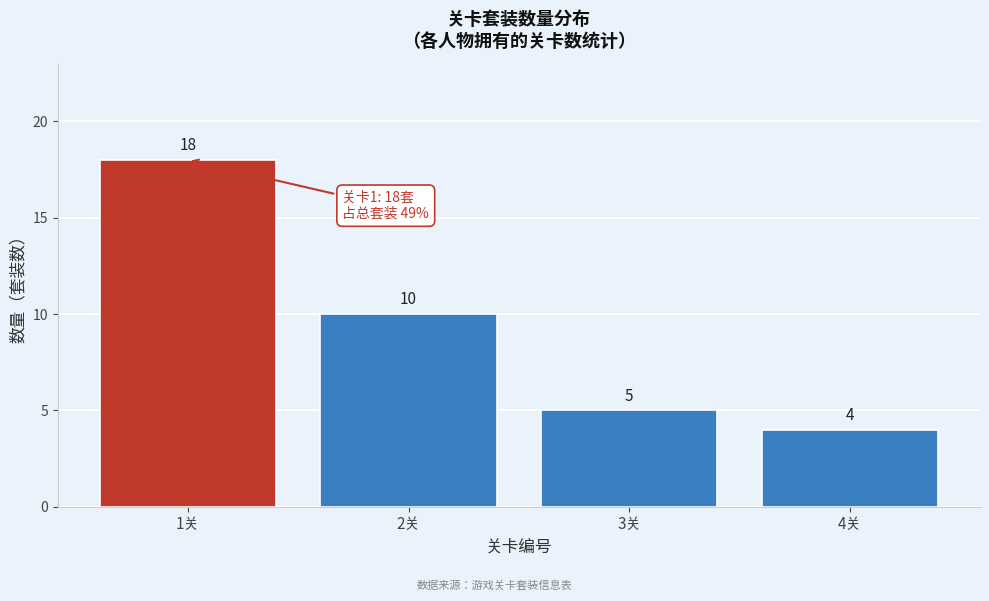

Reading right to left, what are all the values shown in this chart?

4关=4	3关=5	2关=10	1关=18